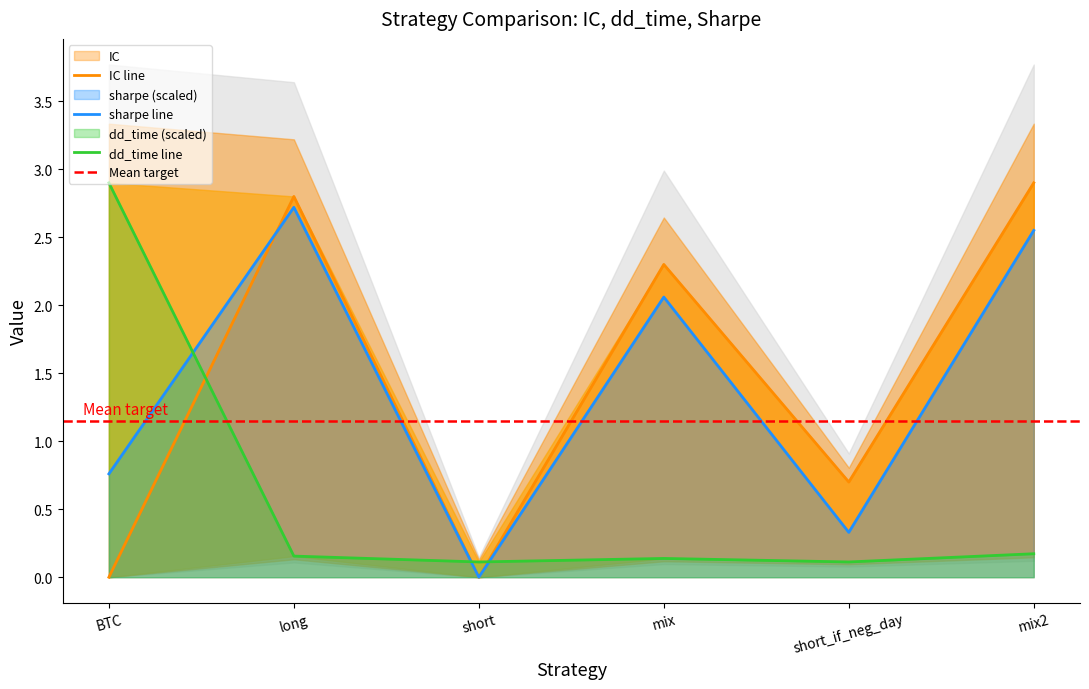

At how many categories does at least one series exceed 0?

6